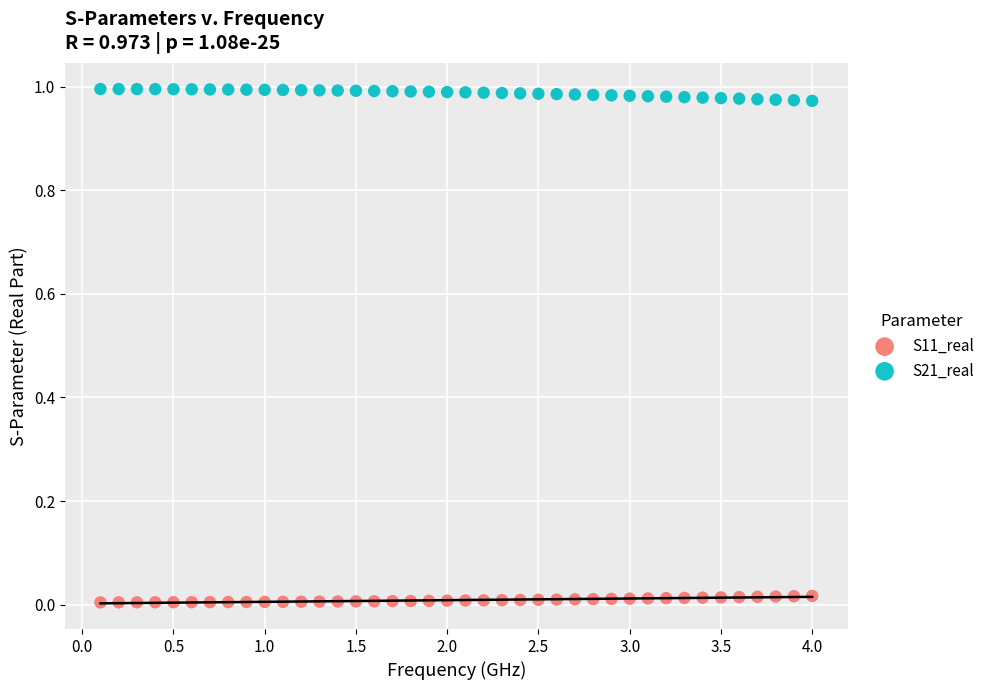

What is the X range (max minus min) for the scatter plot?

3.9